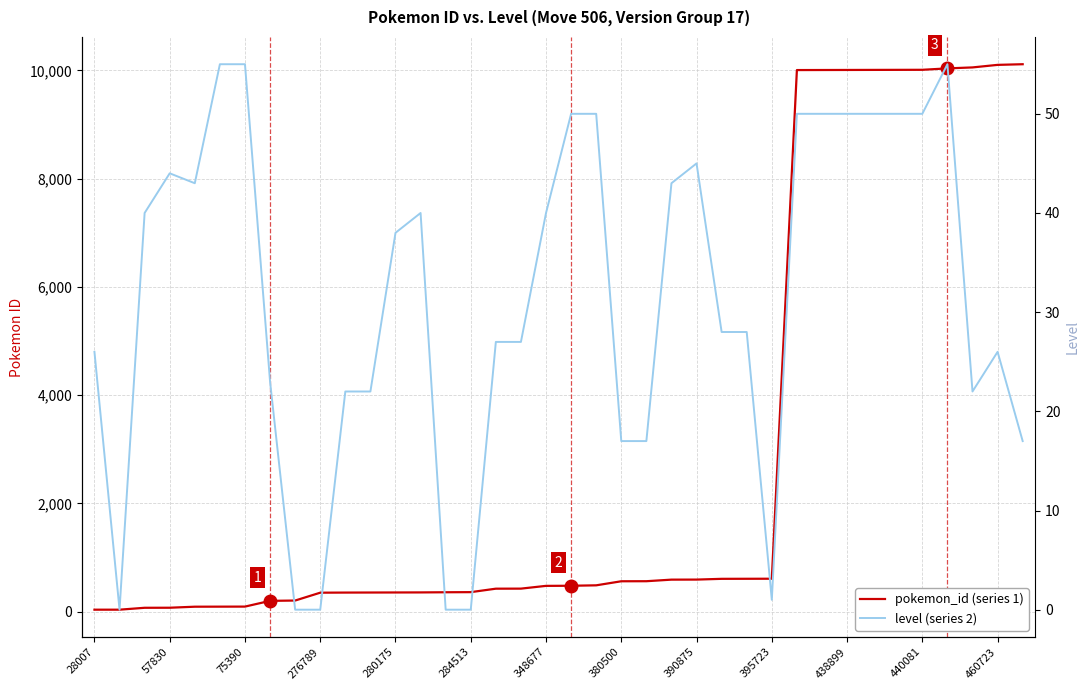

True or false: level and pokemon_id cross at least once.

False